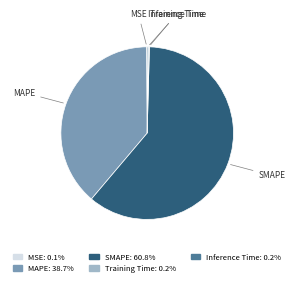

Is there a majority slice in this chart?

Yes